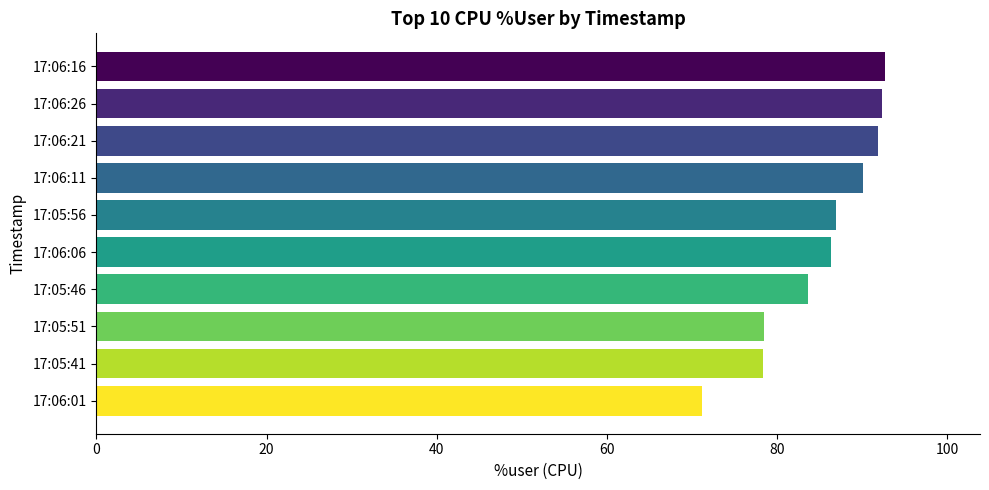

Read the value at 17:05:46.

83.7